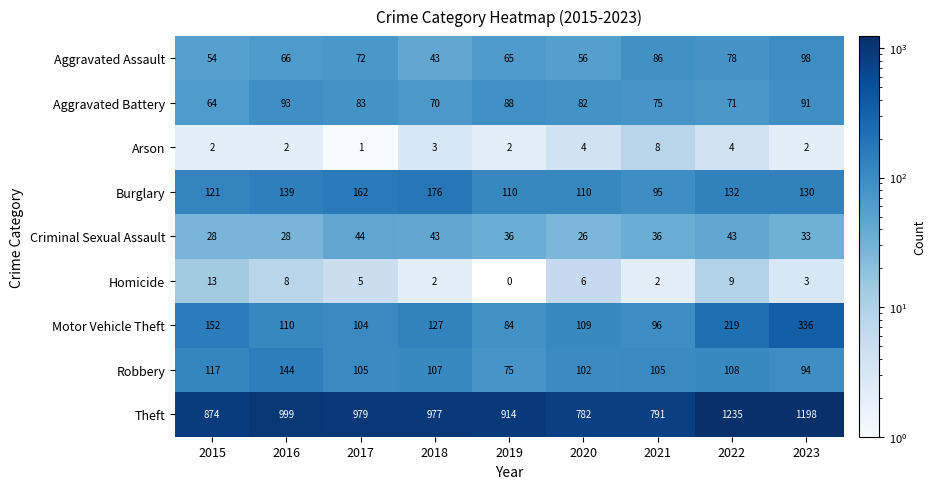

What is the difference between the Burglary values at 2023 and 2019?

20